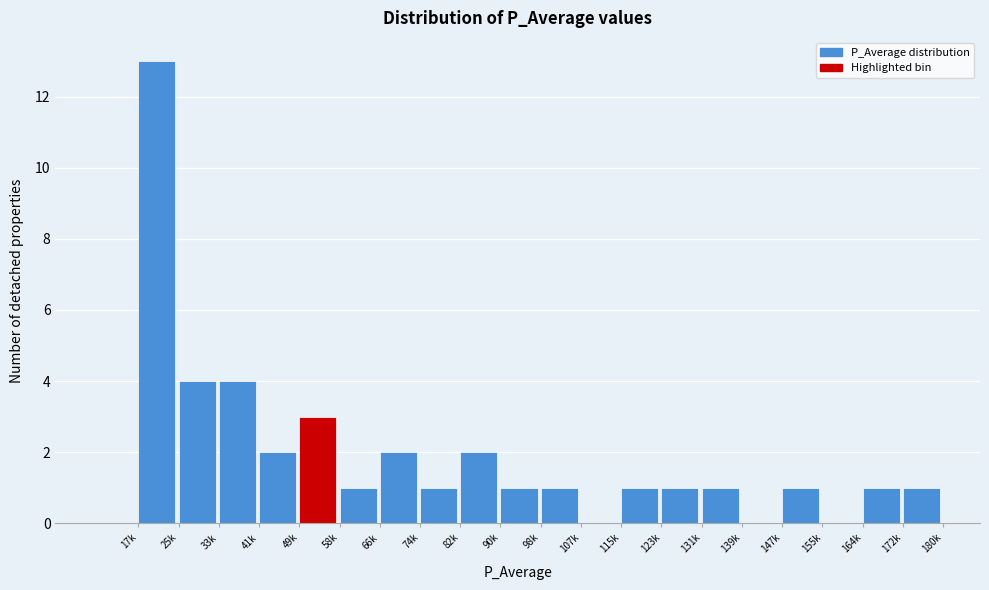

Reading left to right, what are all the values shown in this chart?

17k=13	25k=4	33k=4	41k=2	49k=3	58k=1	66k=2	74k=1	82k=2	90k=1	98k=1	107k=0	115k=1	123k=1	131k=1	139k=0	147k=1	155k=0	164k=1	172k=1